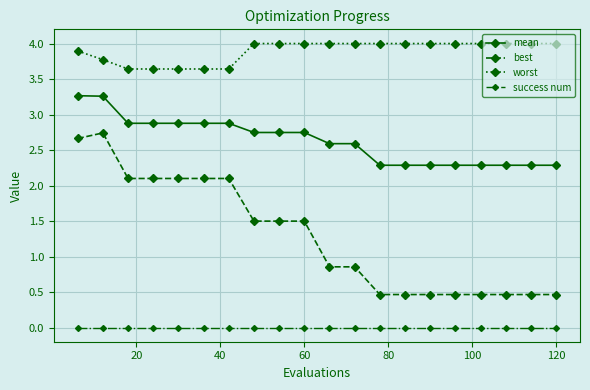

True or false: best has more than 0 points higher than both neighbors.

True